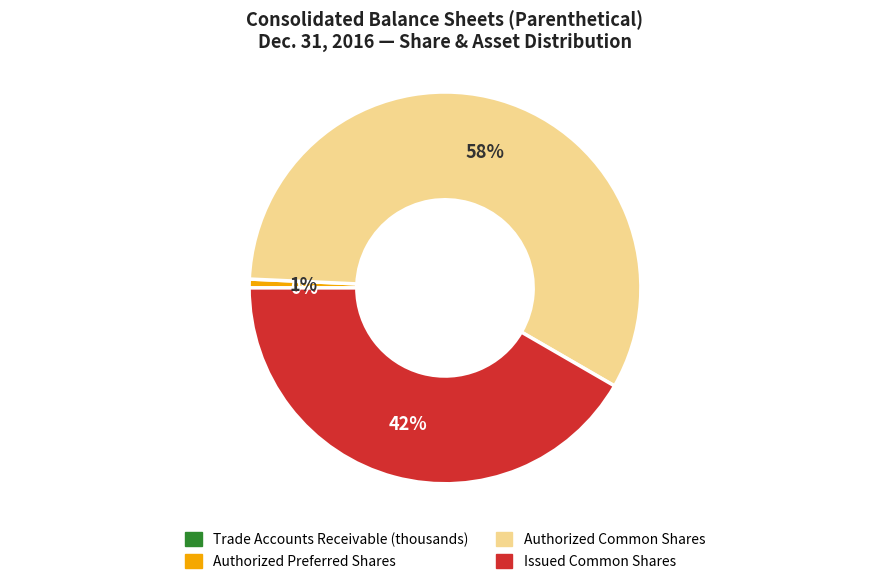

Is there a majority slice in this chart?

Yes